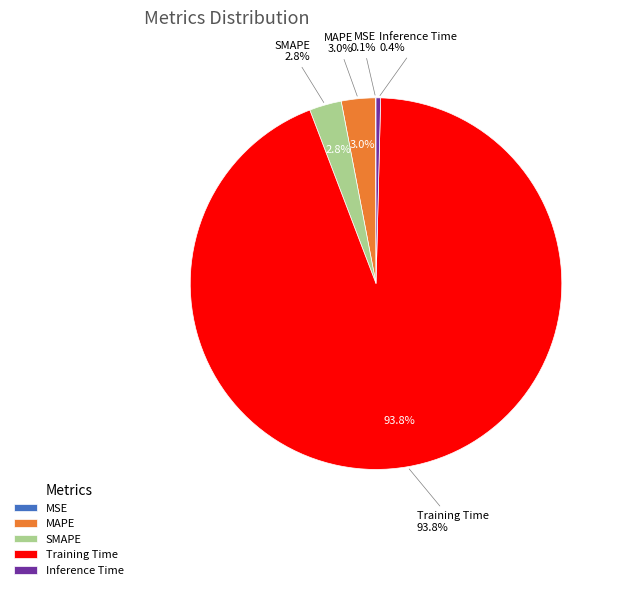

Which slice is the largest?

Training Time